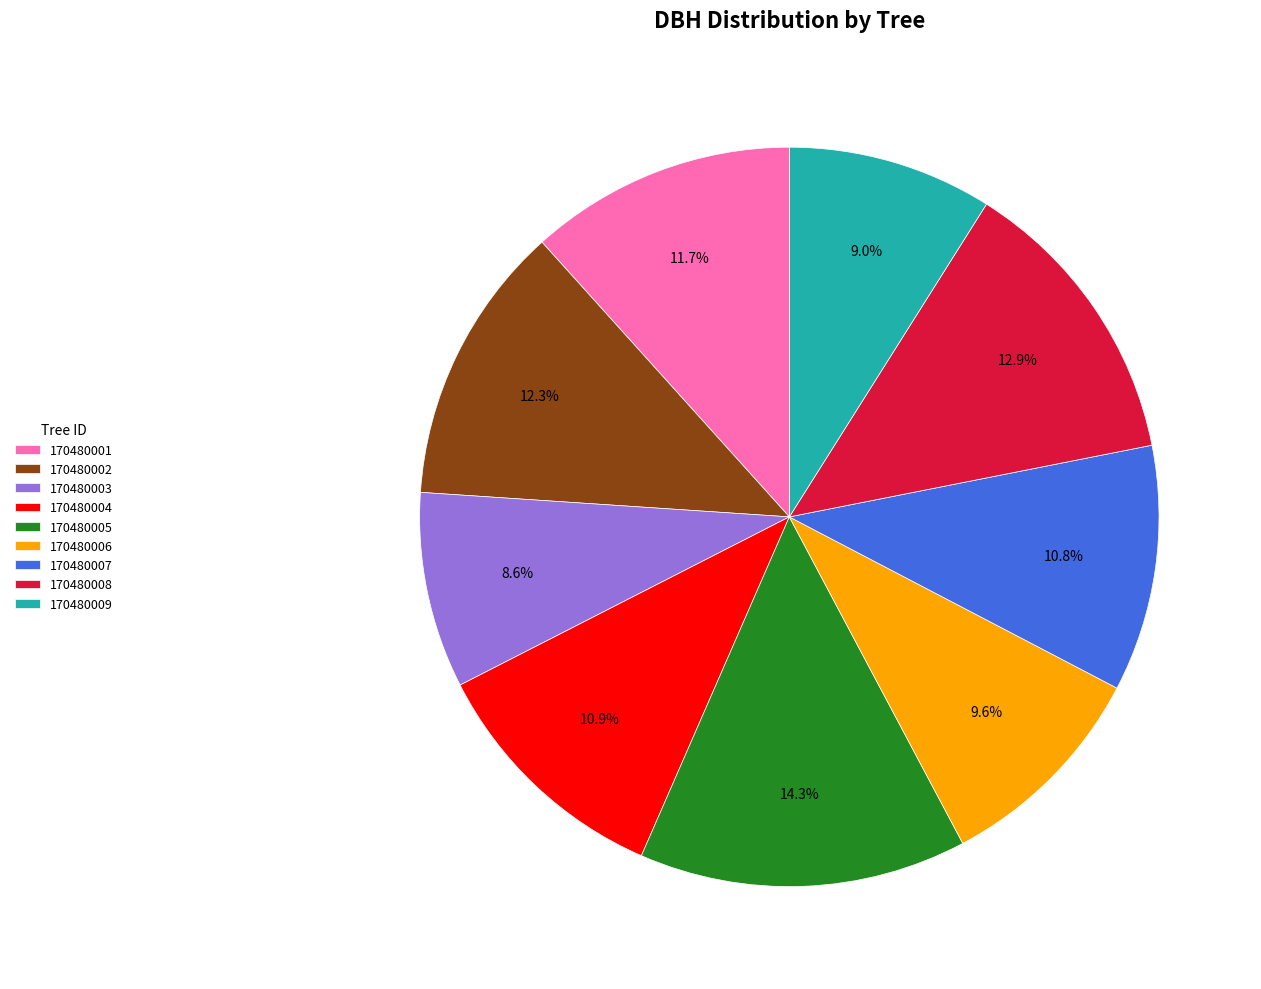

What percentage is the 170480008 slice, to the nearest percent?

13%